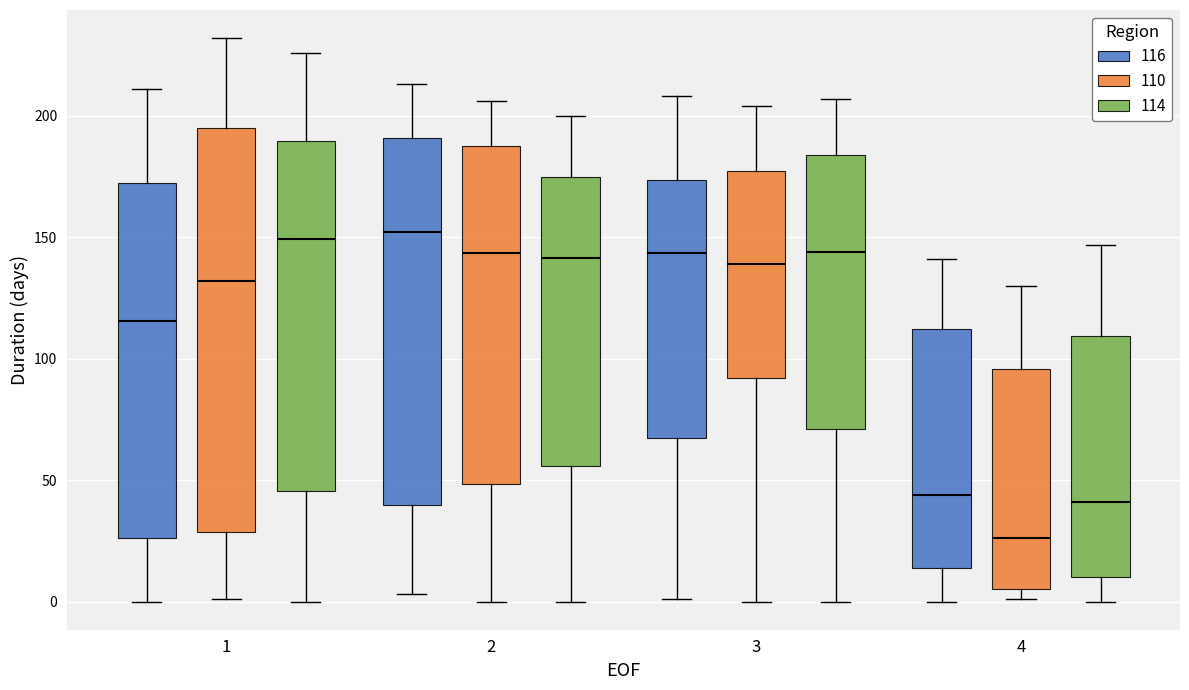

Where is the upper edge of the box for 3 (110) on the y-axis? The values are not printed on the chart, so give them approximately, as read against the axis.

175